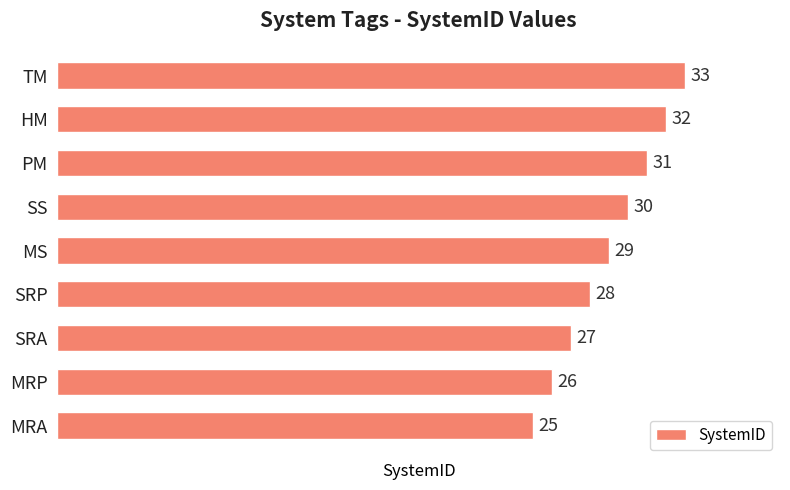

What is the greatest value displayed?

33